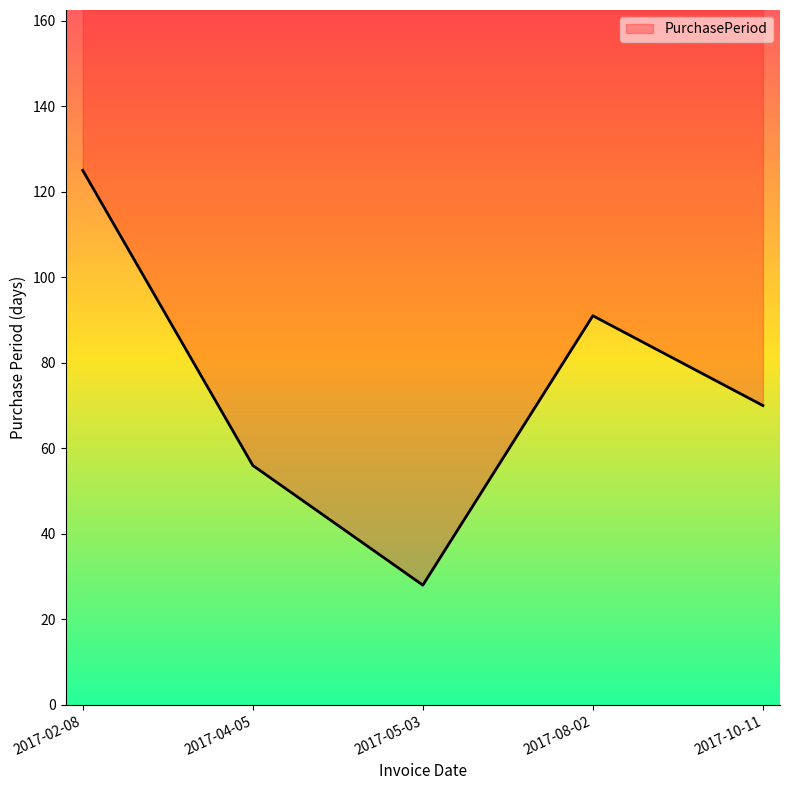

Reading right to left, what are all the values shown in this chart?

2017-10-11=70	2017-08-02=91	2017-05-03=28	2017-04-05=56	2017-02-08=125